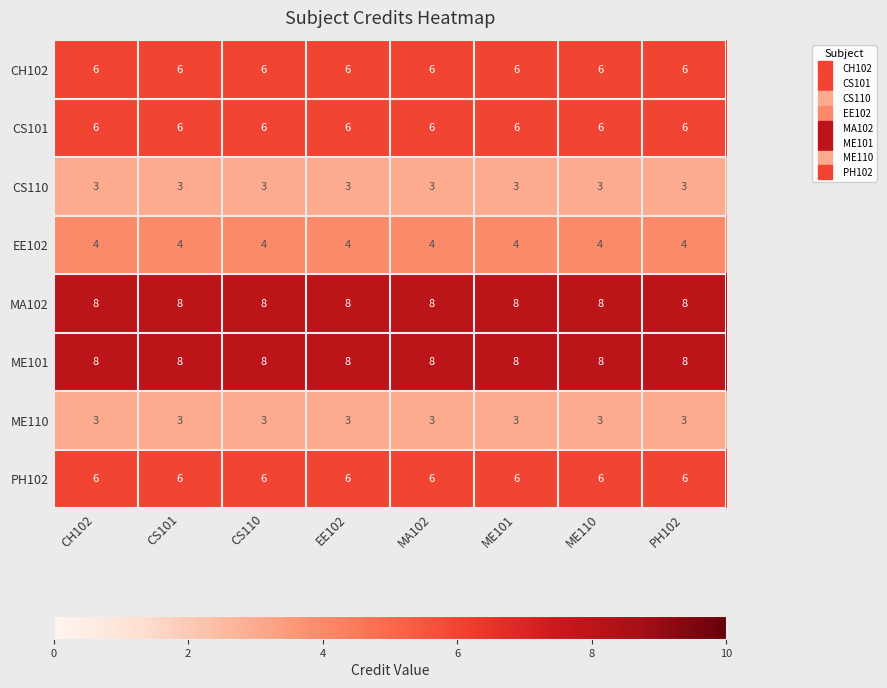

What is the average value of the PH102 series?

6